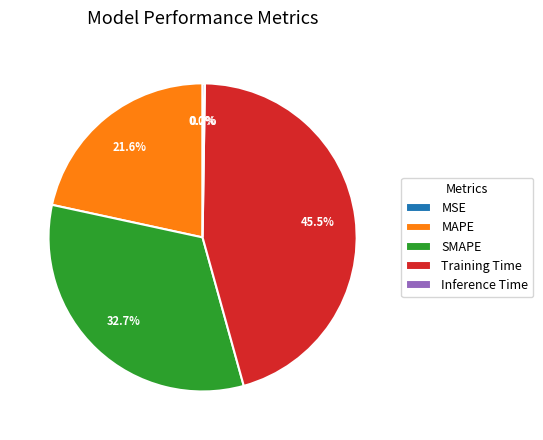

Combined, what portion of the pie is SMAPE and Training Time?

78.2%